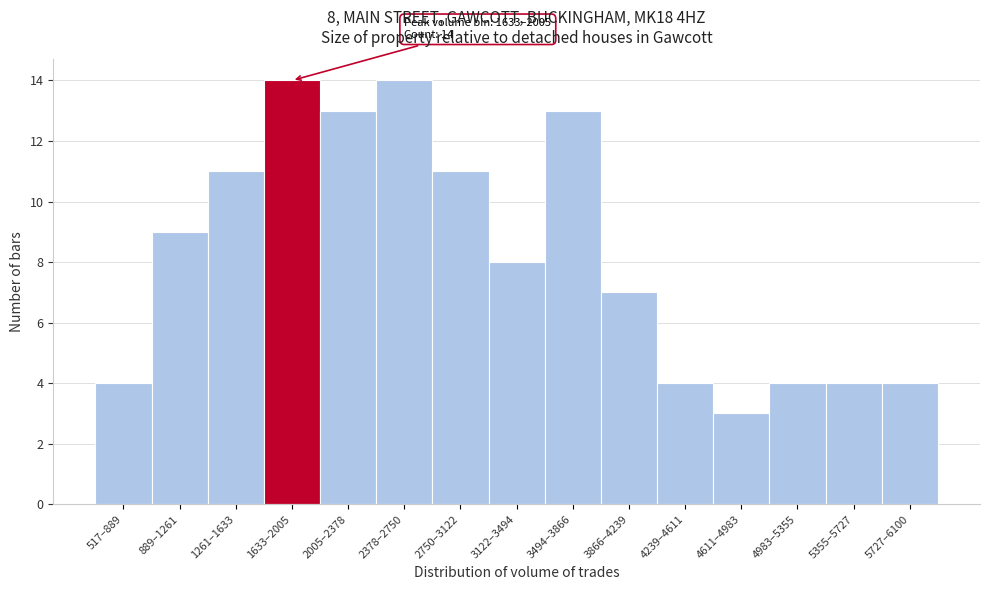

Reading right to left, list all the values displayed in this chart.

5727–6100=4	5355–5727=4	4983–5355=4	4611–4983=3	4239–4611=4	3866–4239=7	3494–3866=13	3122–3494=8	2750–3122=11	2378–2750=14	2005–2378=13	1633–2005=14	1261–1633=11	889–1261=9	517–889=4